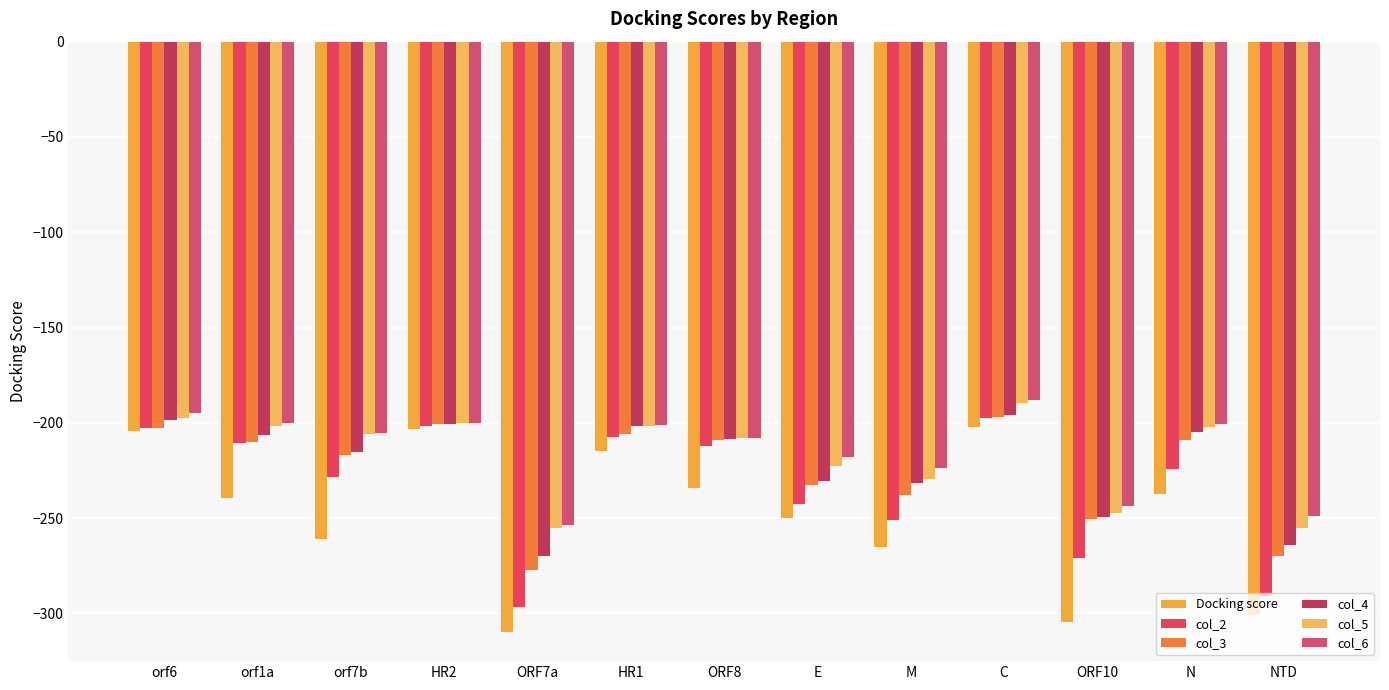

Is the value of col_2 at M greater than the value of col_3 at C?

No